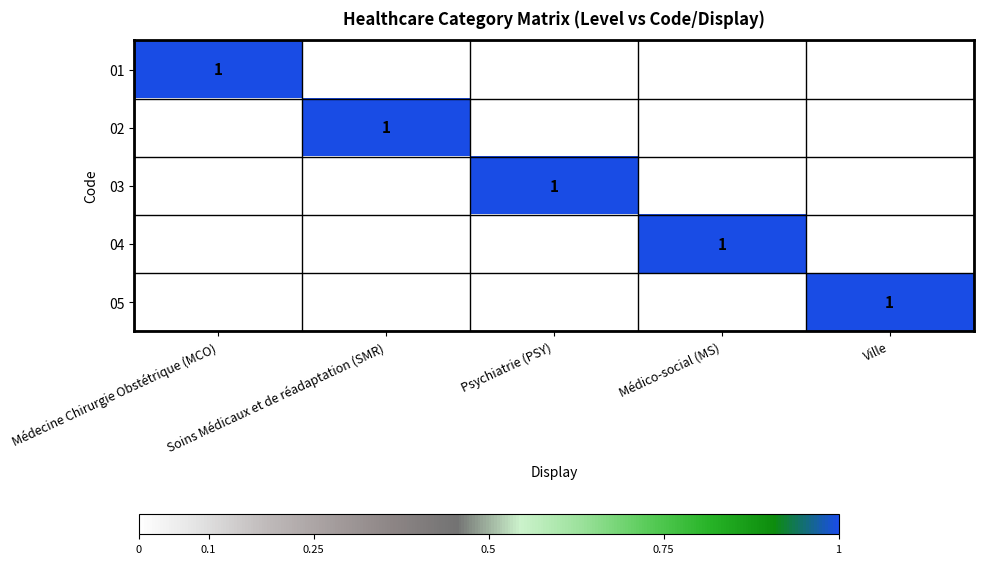

The value of 03 at Psychiatrie (PSY) is 1. True or false?

True